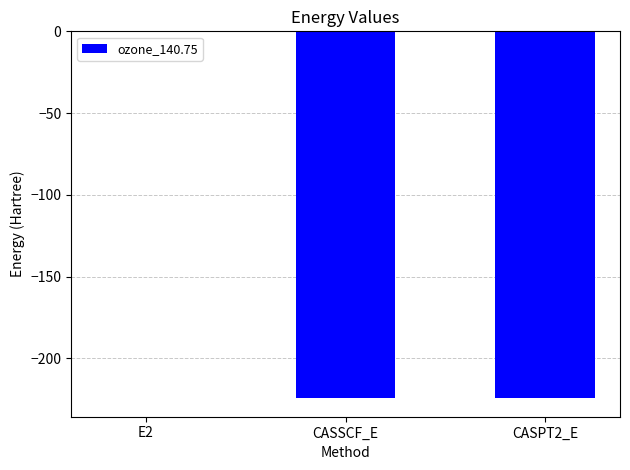

True or false: the data shows -73.9 at CASSCF_E.

False